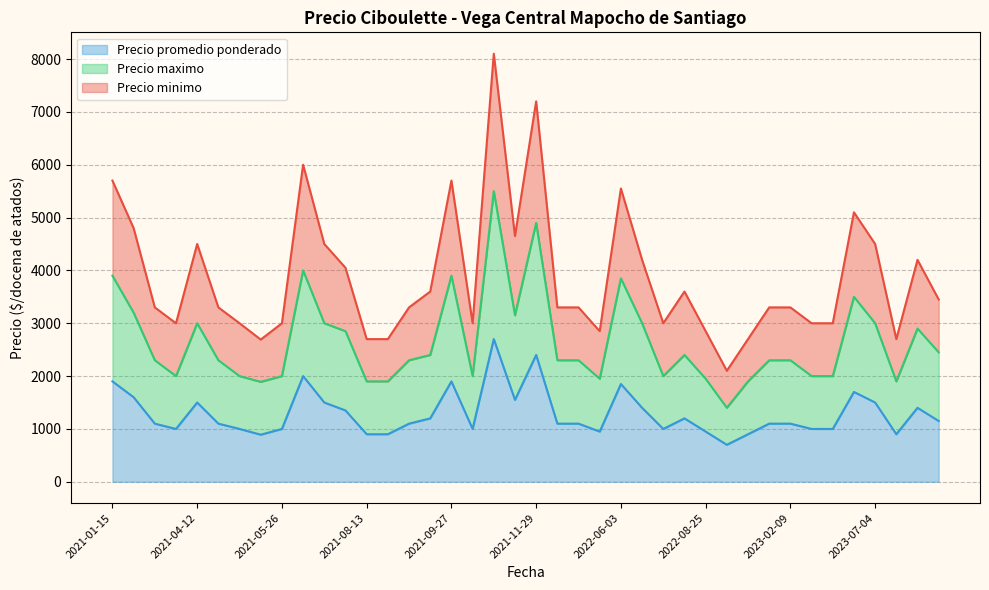

True or false: Precio minimo has more than 0 points higher than both neighbors.

True